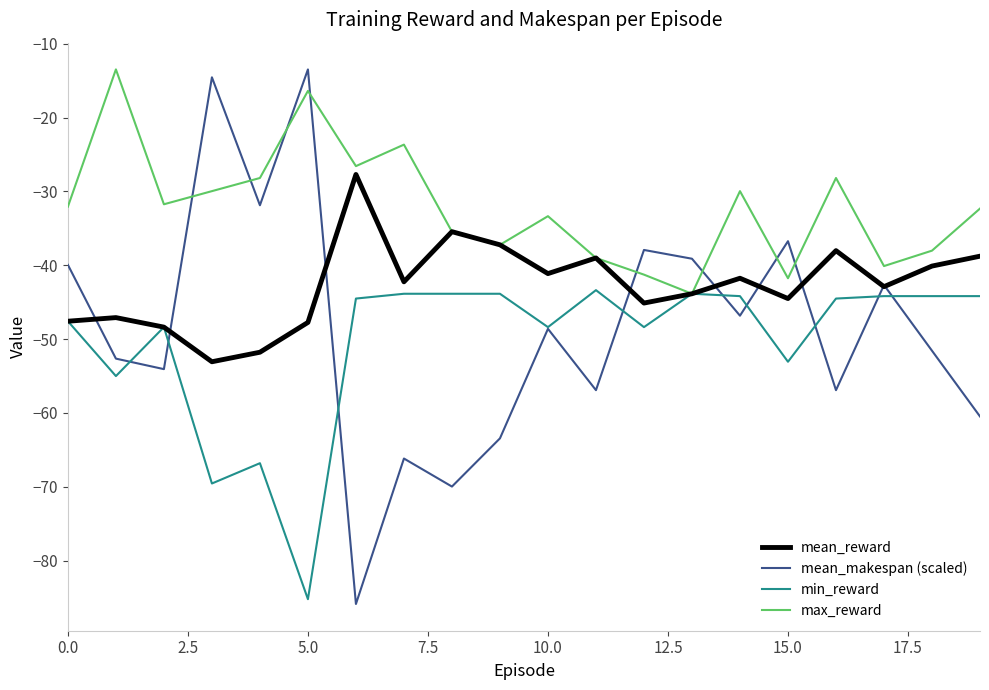

What is the lowest value of the min_reward series?

-85.2